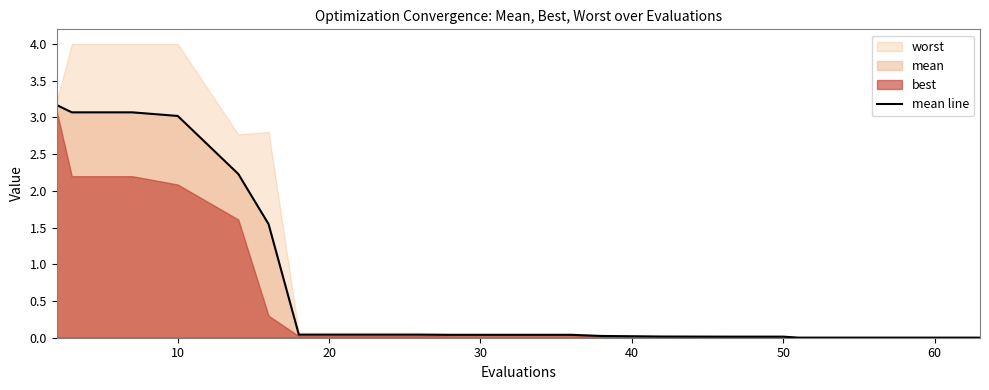

What is the maximum value for mean line?

3.2